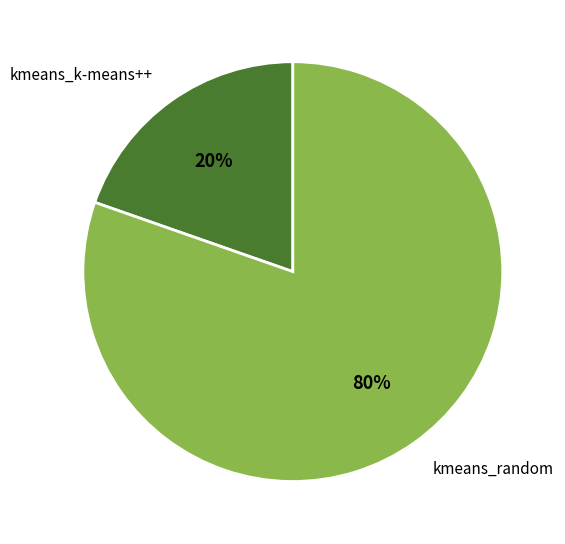

Which slice is the largest?

kmeans_random